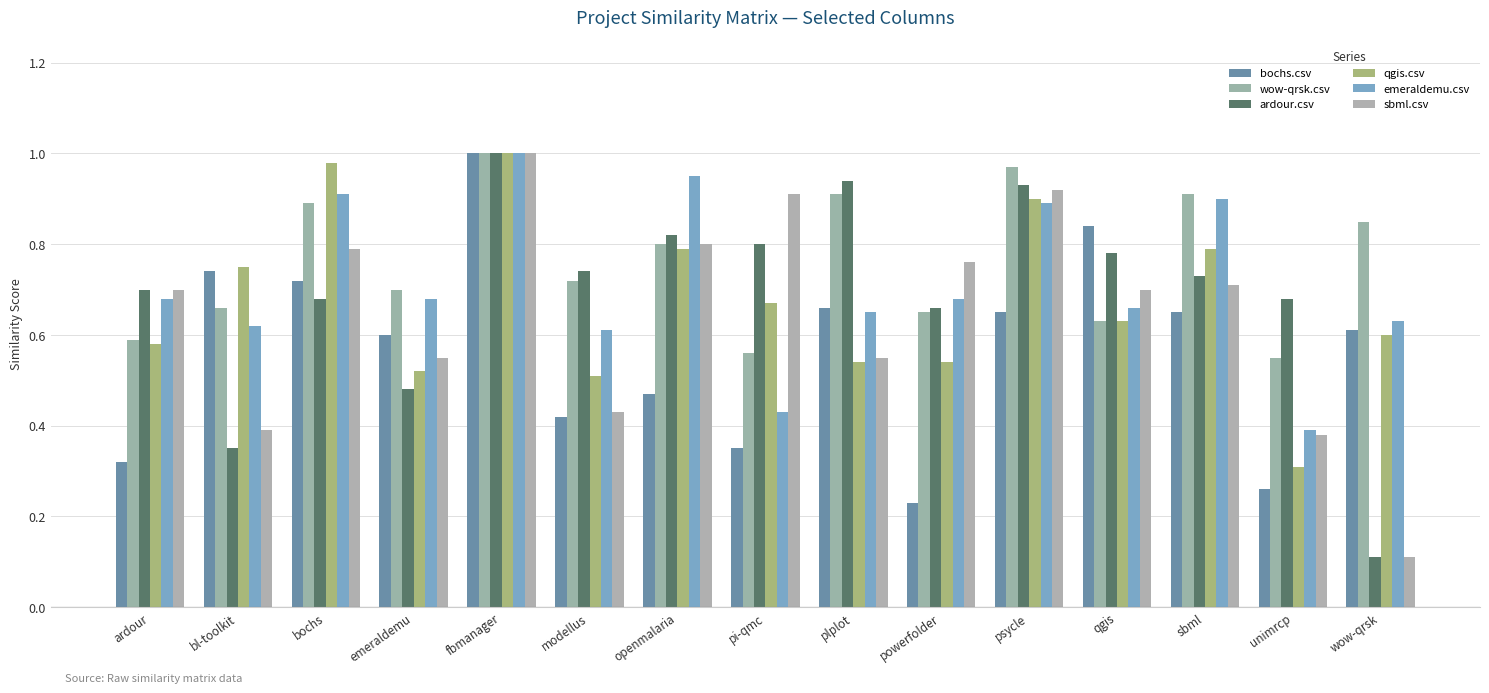

Reading left to right, extract all data points from this chart.

bochs.csv: ardour=0.3	bl-toolkit=0.7	bochs=0.7	emeraldemu=0.6	fbmanager=1.0	modellus=0.4	openmalaria=0.5	pi-qmc=0.3	plplot=0.7	powerfolder=0.2	psycle=0.7	qgis=0.8	sbml=0.7	unimrcp=0.3	wow-qrsk=0.6
wow-qrsk.csv: ardour=0.6	bl-toolkit=0.7	bochs=0.9	emeraldemu=0.7	fbmanager=1.0	modellus=0.7	openmalaria=0.8	pi-qmc=0.6	plplot=0.9	powerfolder=0.7	psycle=1.0	qgis=0.6	sbml=0.9	unimrcp=0.6	wow-qrsk=0.8
ardour.csv: ardour=0.7	bl-toolkit=0.3	bochs=0.7	emeraldemu=0.5	fbmanager=1.0	modellus=0.7	openmalaria=0.8	pi-qmc=0.8	plplot=0.9	powerfolder=0.7	psycle=0.9	qgis=0.8	sbml=0.7	unimrcp=0.7	wow-qrsk=0.1
qgis.csv: ardour=0.6	bl-toolkit=0.8	bochs=1.0	emeraldemu=0.5	fbmanager=1.0	modellus=0.5	openmalaria=0.8	pi-qmc=0.7	plplot=0.5	powerfolder=0.5	psycle=0.9	qgis=0.6	sbml=0.8	unimrcp=0.3	wow-qrsk=0.6
emeraldemu.csv: ardour=0.7	bl-toolkit=0.6	bochs=0.9	emeraldemu=0.7	fbmanager=1.0	modellus=0.6	openmalaria=0.9	pi-qmc=0.4	plplot=0.7	powerfolder=0.7	psycle=0.9	qgis=0.7	sbml=0.9	unimrcp=0.4	wow-qrsk=0.6
sbml.csv: ardour=0.7	bl-toolkit=0.4	bochs=0.8	emeraldemu=0.6	fbmanager=1.0	modellus=0.4	openmalaria=0.8	pi-qmc=0.9	plplot=0.6	powerfolder=0.8	psycle=0.9	qgis=0.7	sbml=0.7	unimrcp=0.4	wow-qrsk=0.1